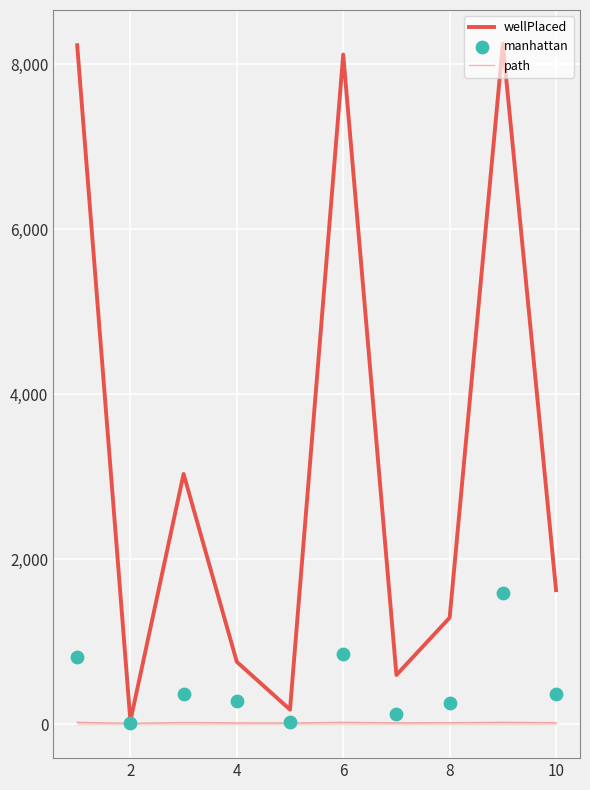

At how many categories does at least one series exceed 448?

8